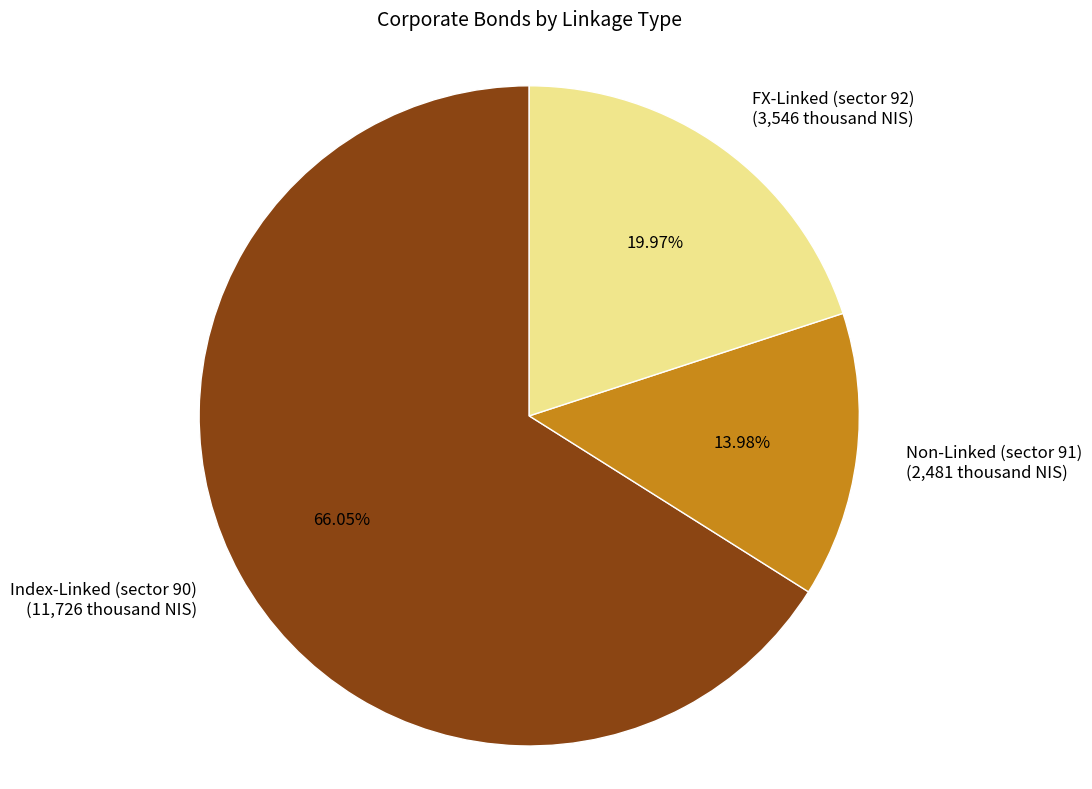

What is the ratio of the value at FX-Linked (sector 92) (3,546 thousand NIS) to the value at Index-Linked (sector 90) (11,726 thousand NIS)?

0.3